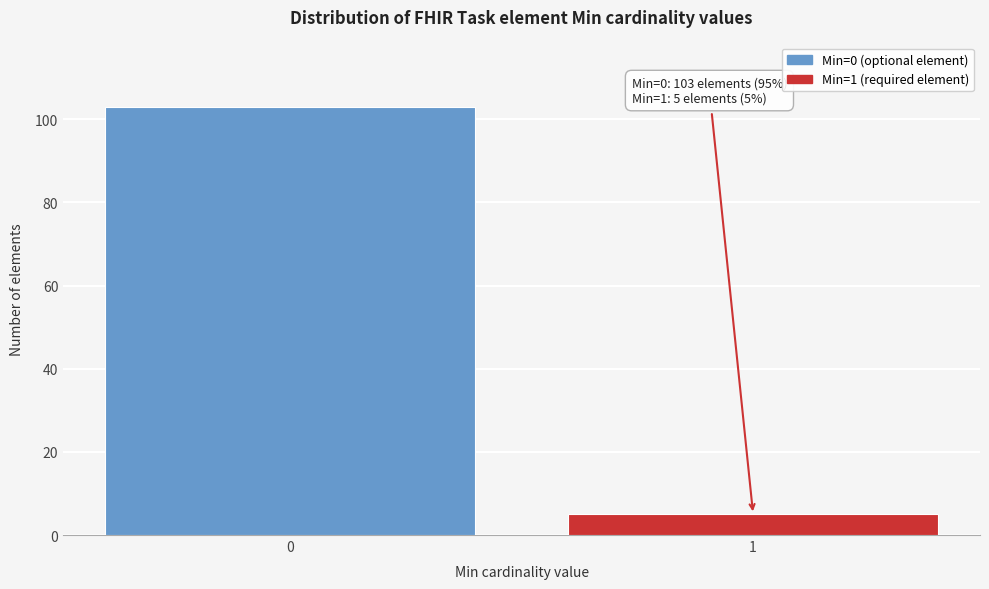

Reading left to right, list all the values displayed in this chart.

0=103	1=5